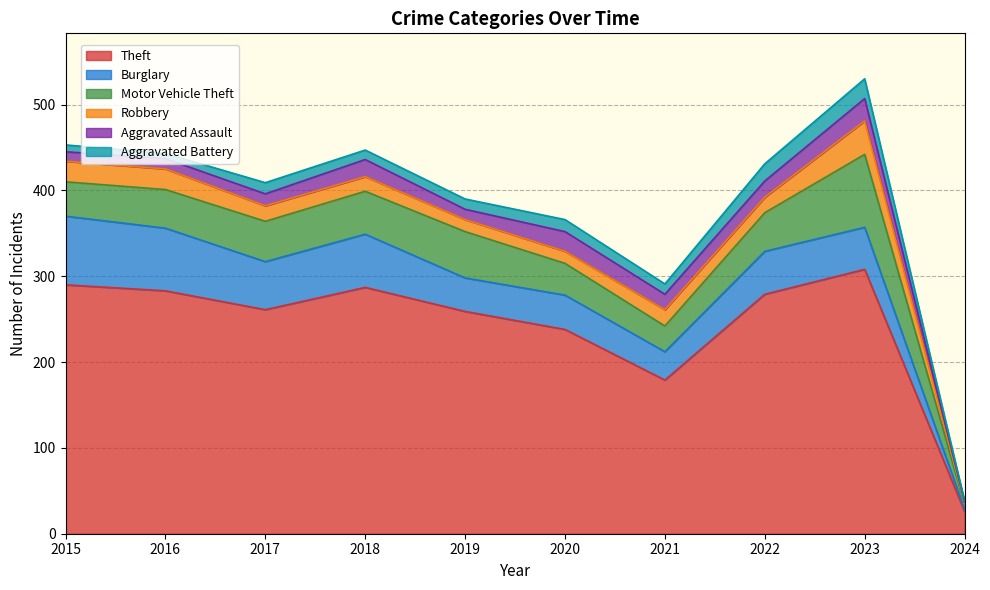

How many data points does each series have?

10